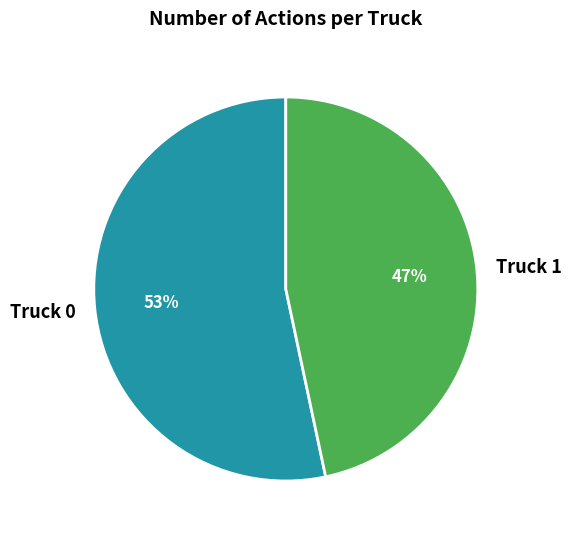

What is the largest slice in the pie chart?

Truck 0